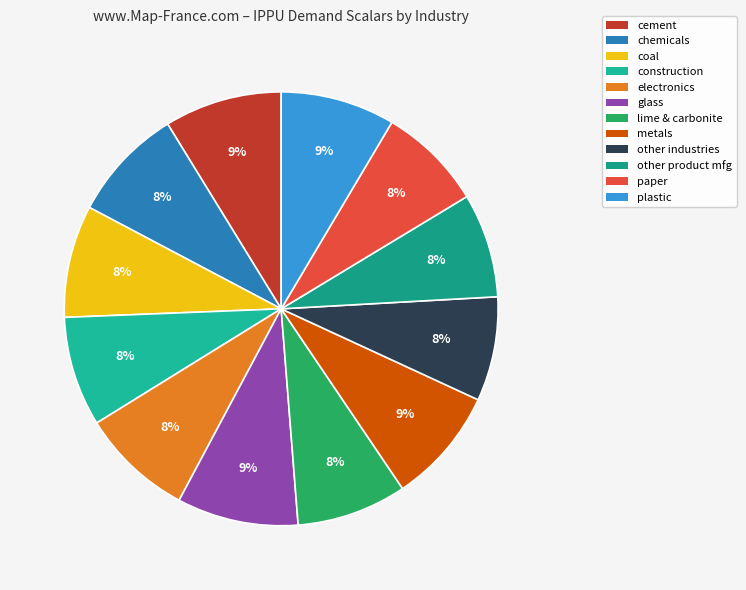

Is there a majority slice in this chart?

No